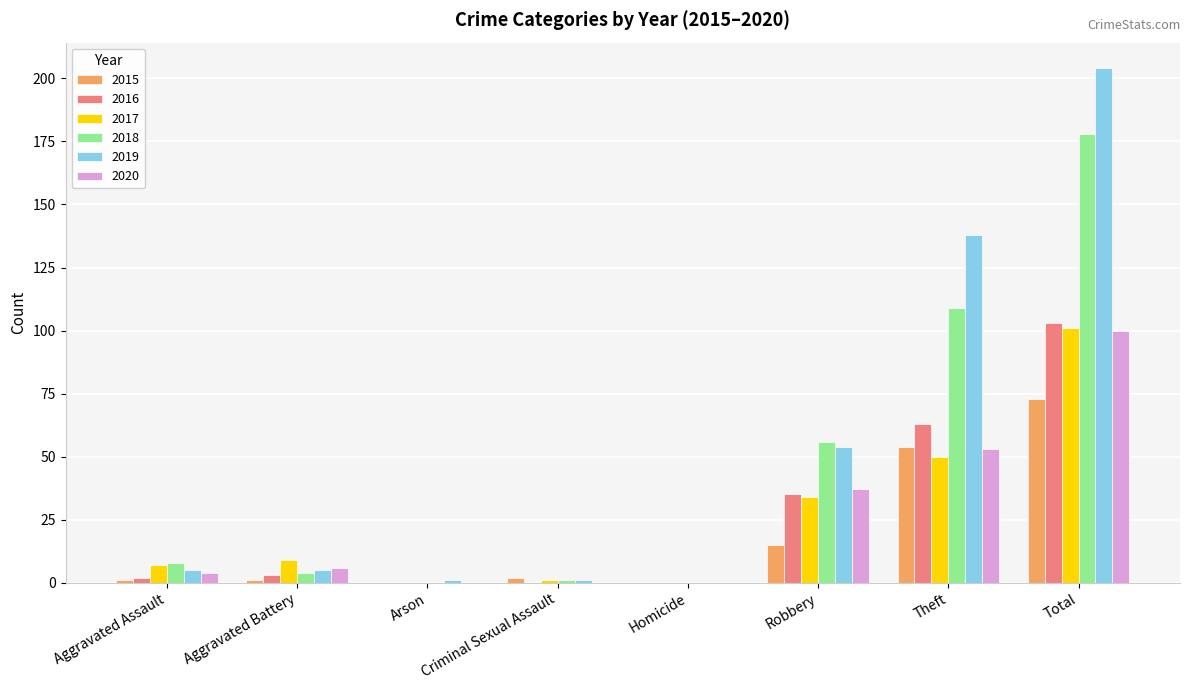

Which series changed the most between Arson and Theft?

2019